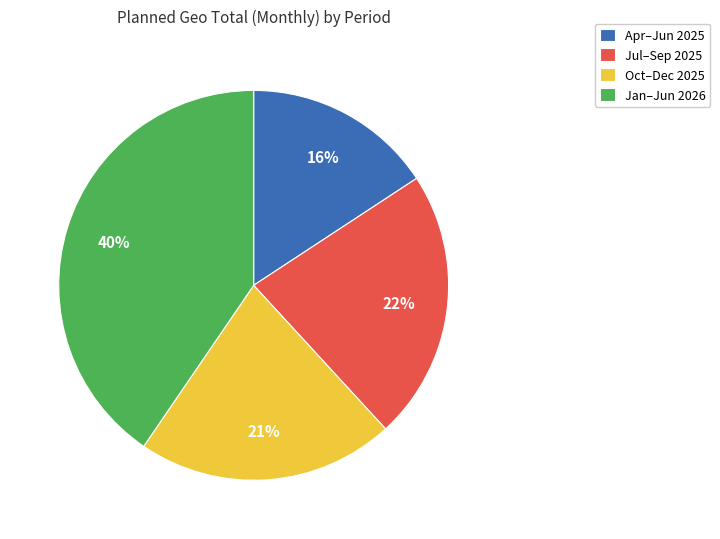

Which slice is the smallest?

Apr–Jun 2025